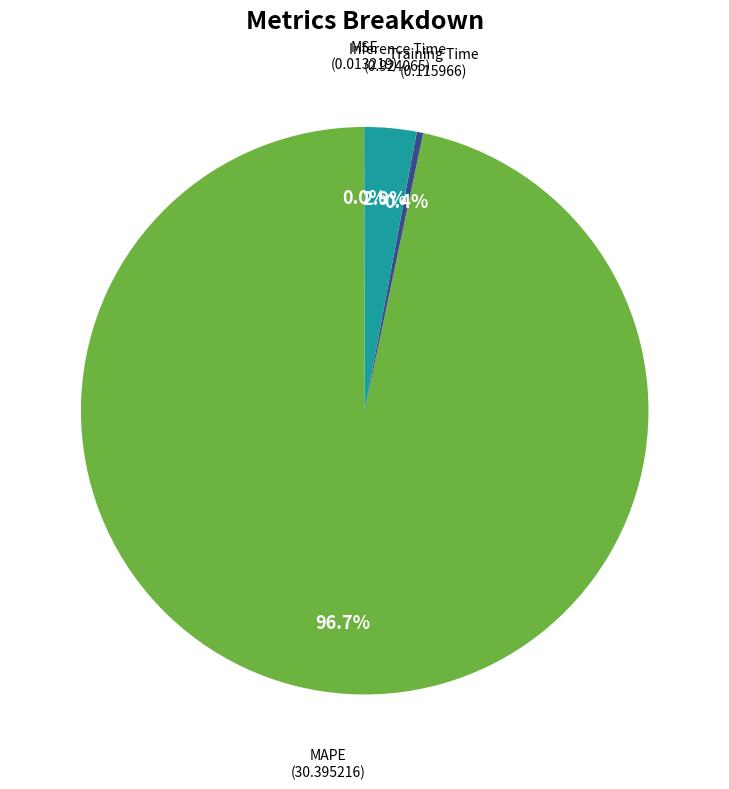

Between Inference Time and MAPE, which is larger?

MAPE